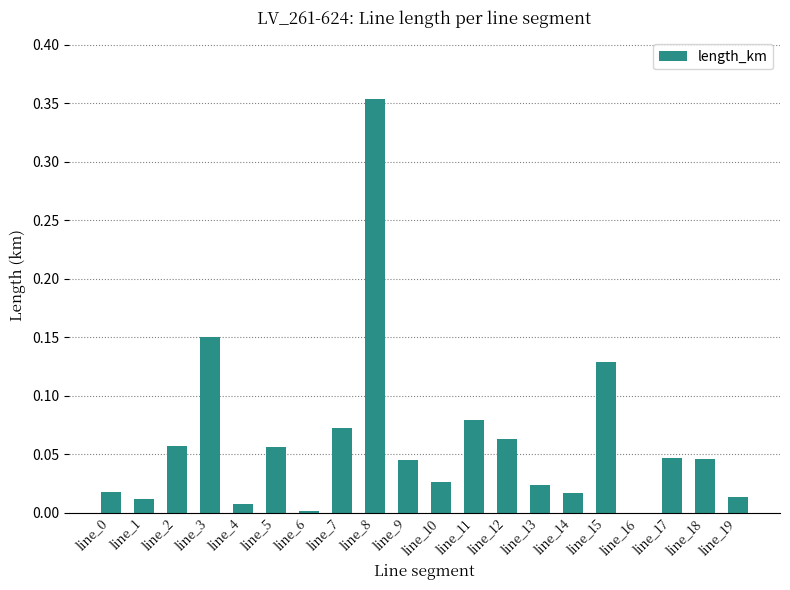

At which category does the chart reach its peak across all series?

line_8